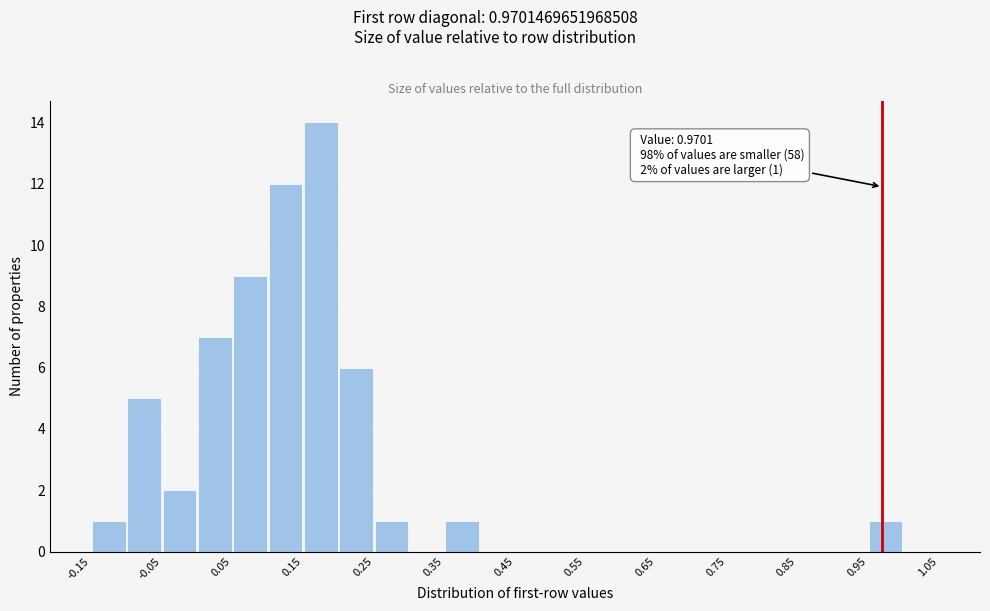

Over which range of the x-axis is the bar tallest?

0.15 to 0.20